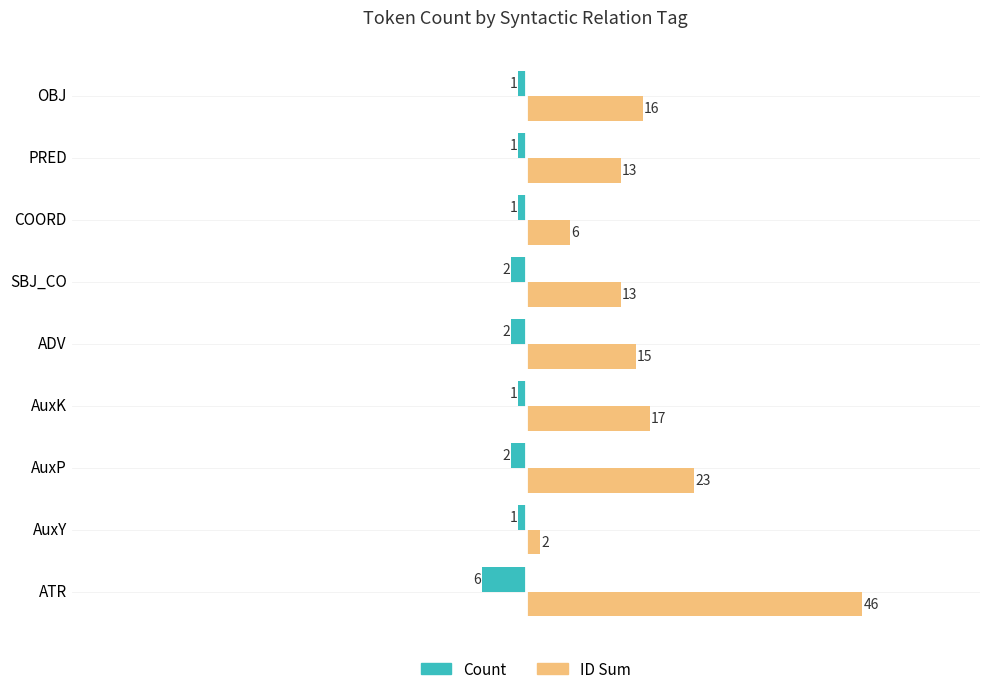

Which series has the largest range (max minus min)?

ID Sum